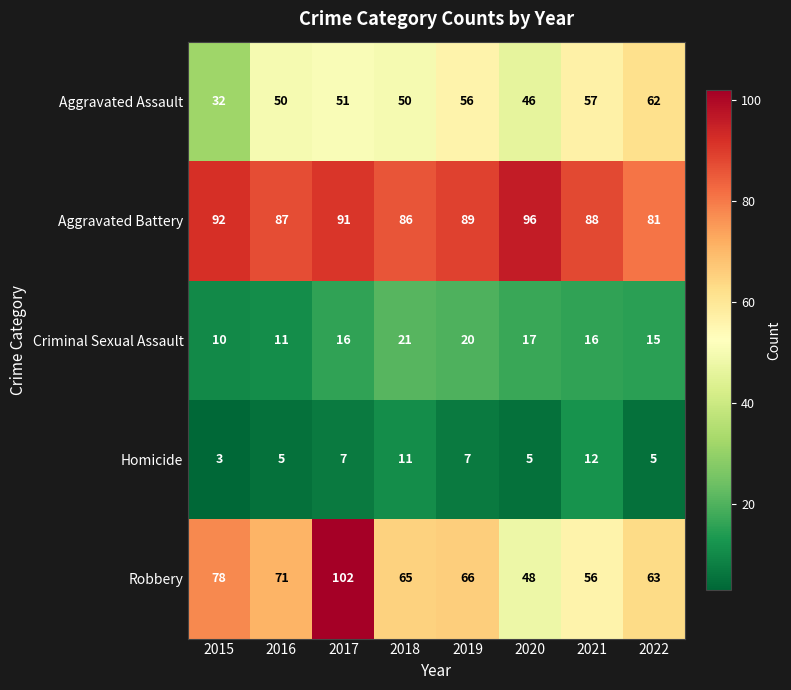

At which category does the chart reach its minimum across all series?

2015